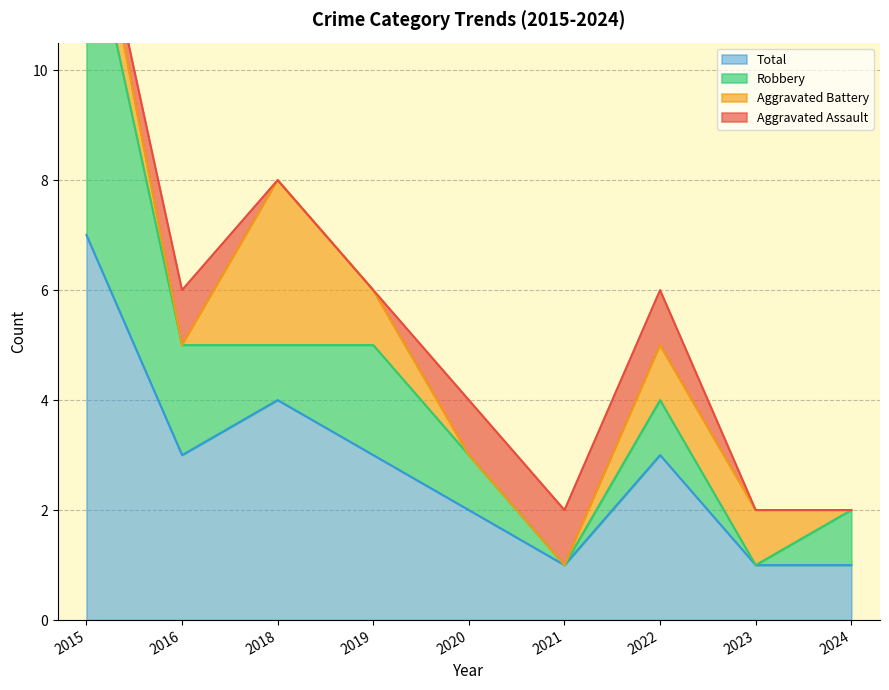

What is the value of the Total point at the 2nd from the left?

3